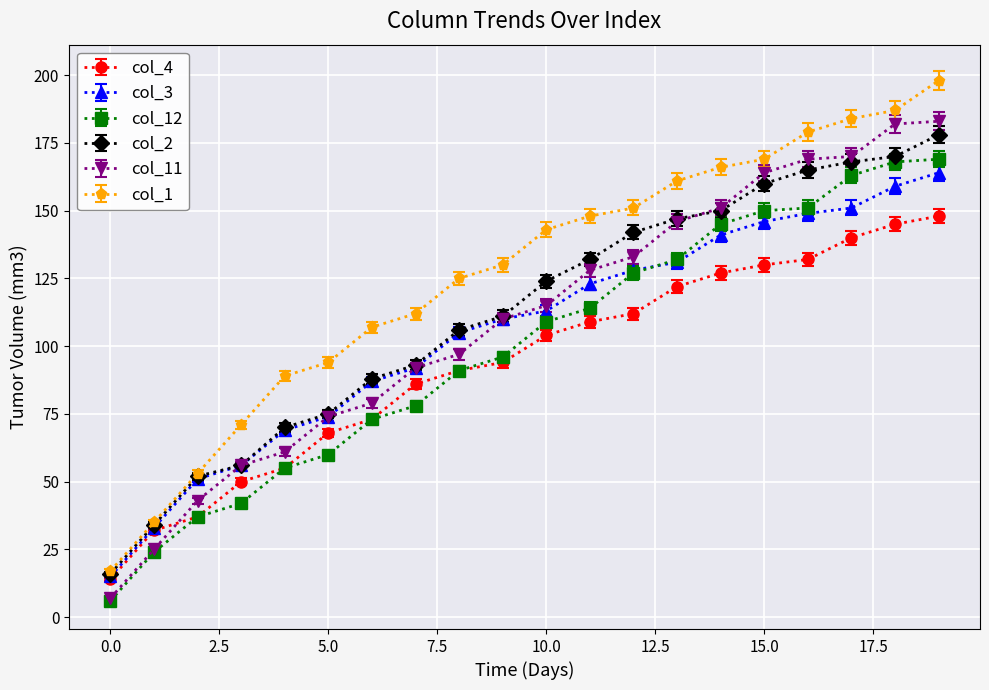

At how many categories does at least one series exceed 154?

7